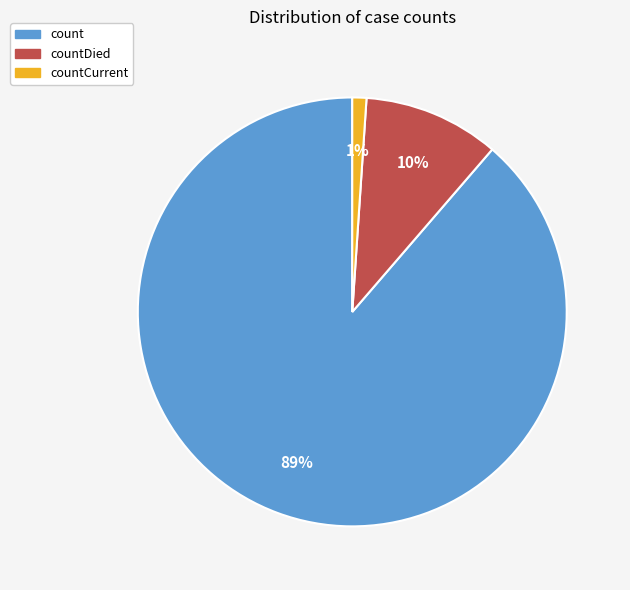

How many slices are in this pie chart?

3